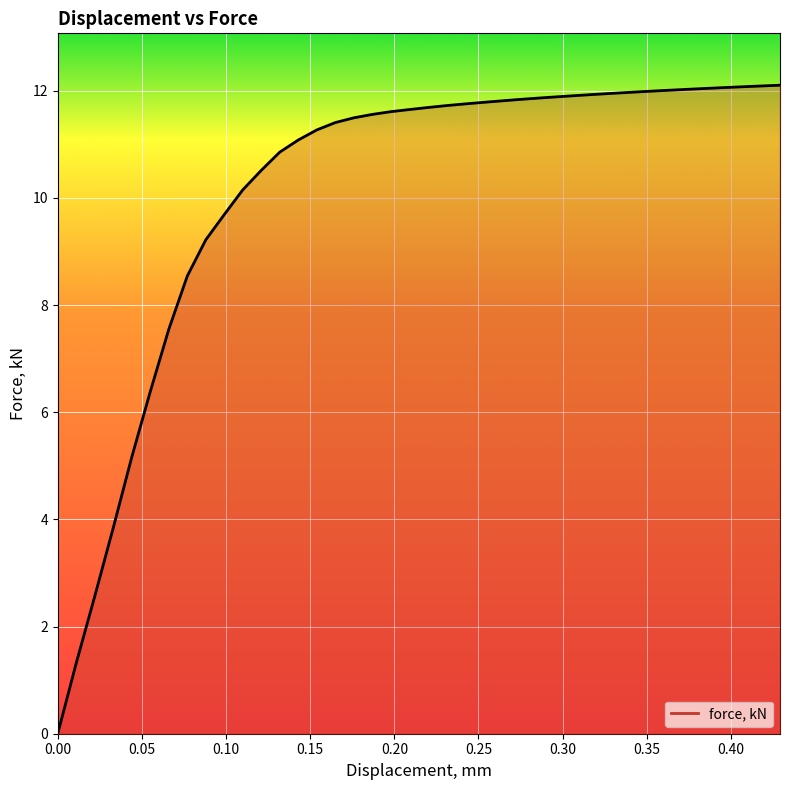

How many values are below 11?

13